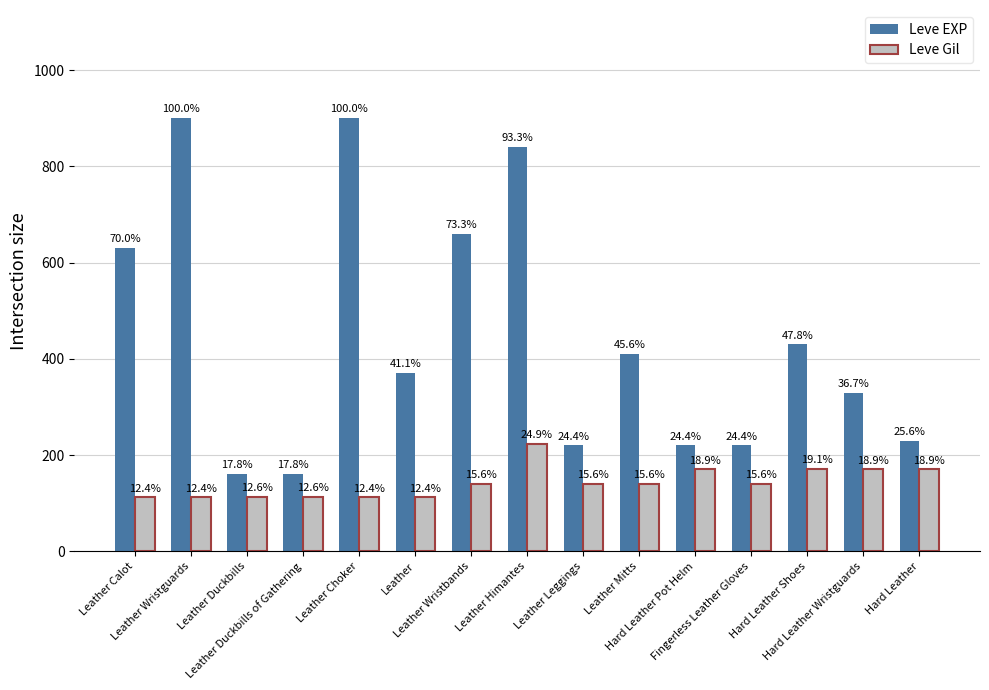

What value does the Leve Gil series have at Leather Himantes?

224